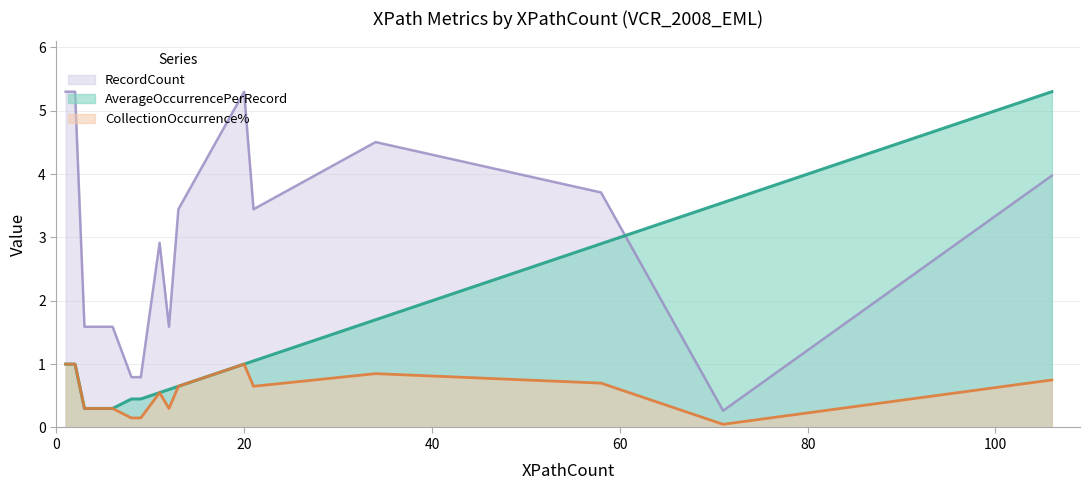

What is the sum of the CollectionOccurrence% values at 21 and 106?

7.4